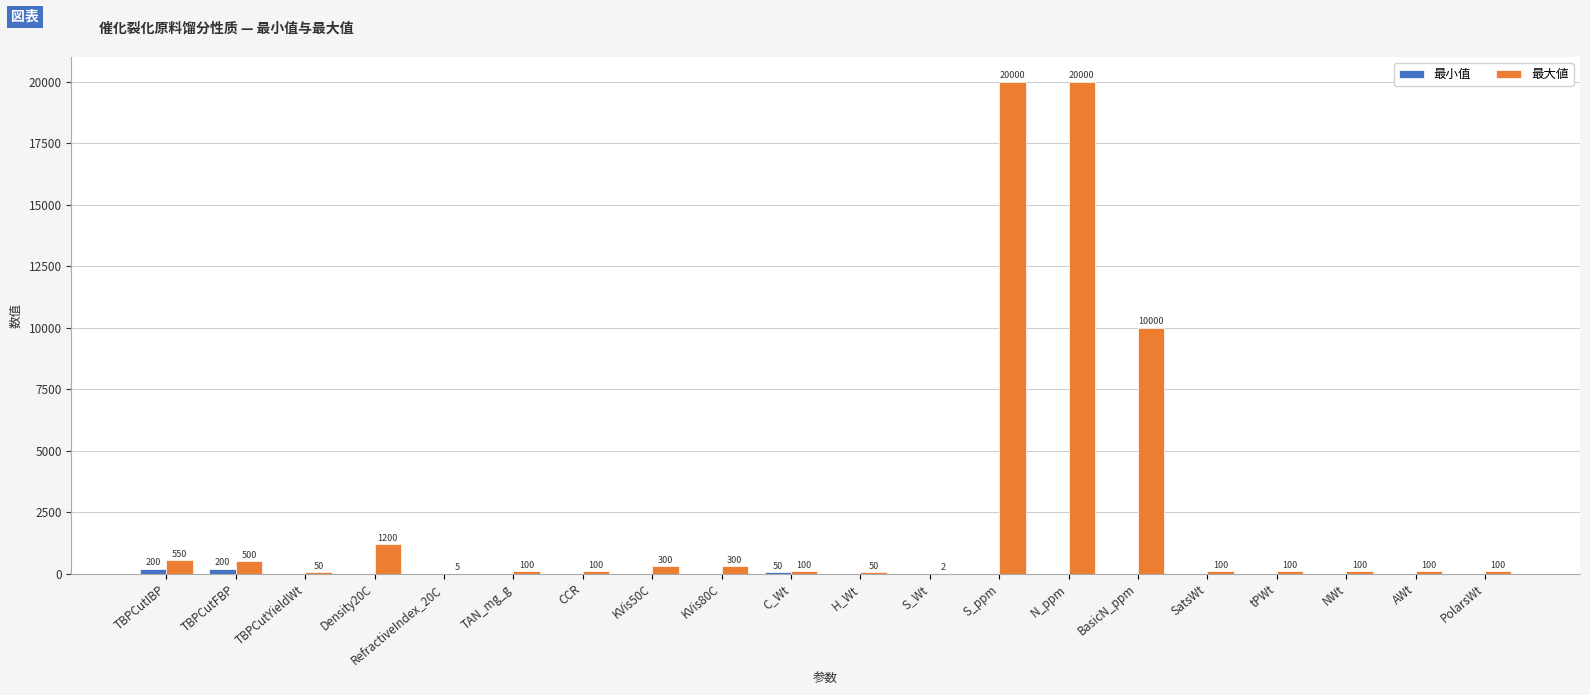

How many groups of bars are there?

20